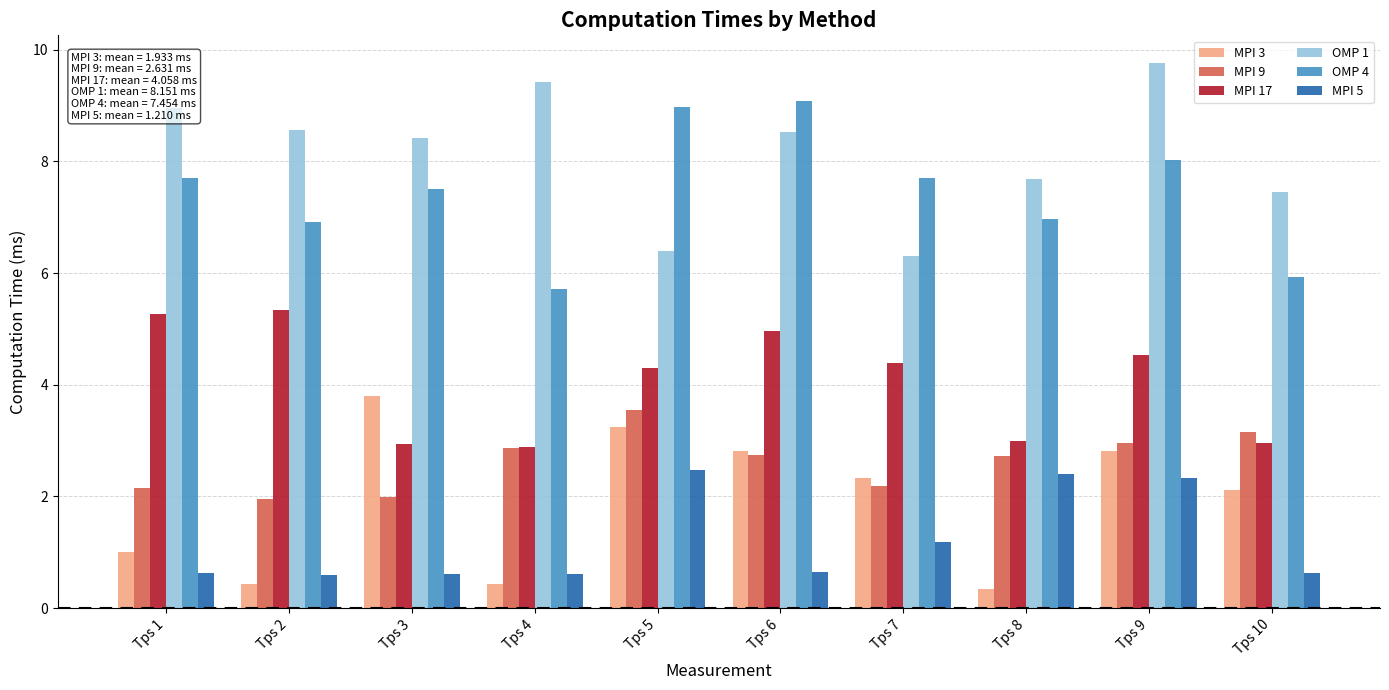

What is the spread (max minus min) of values at Tps 6?

8.5